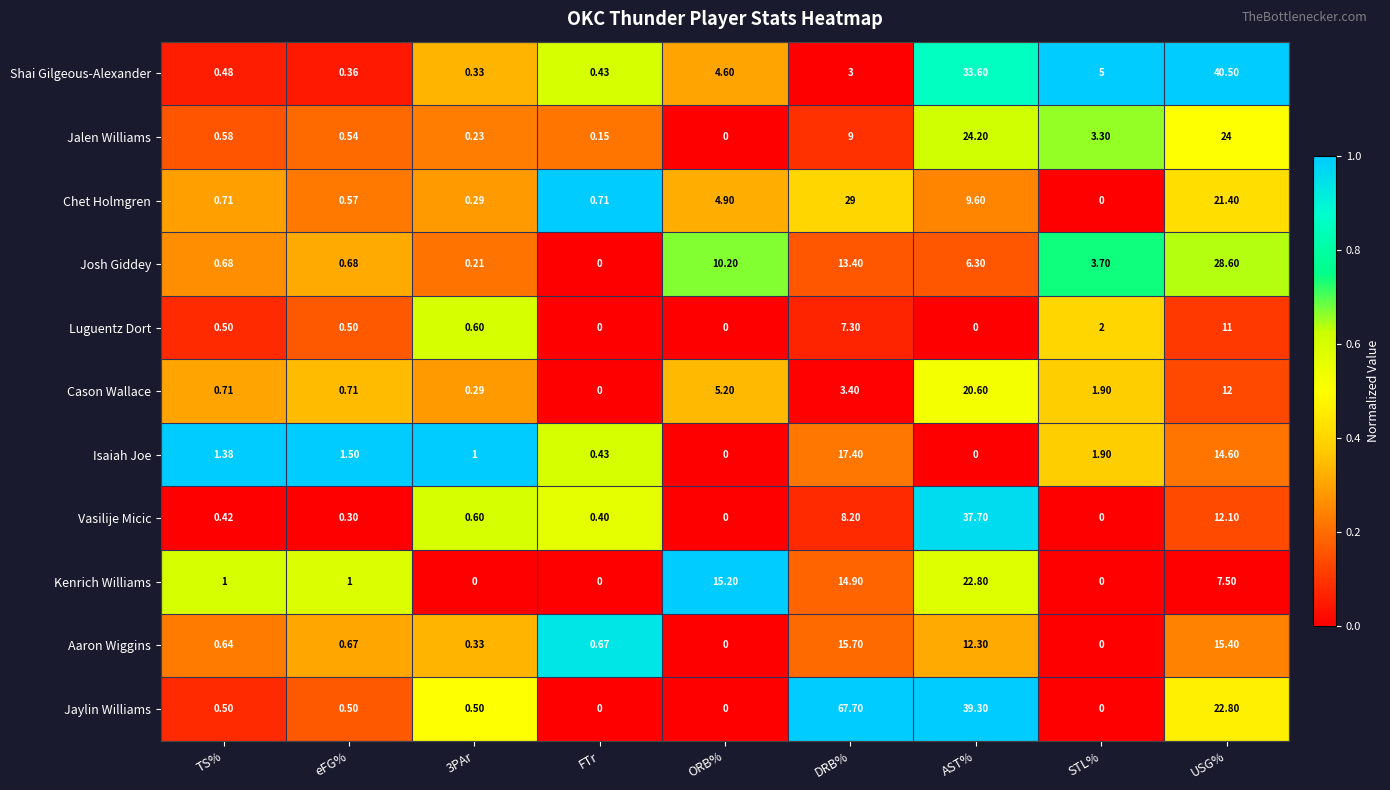

Which series has the largest total across all categories?

Jaylin Williams